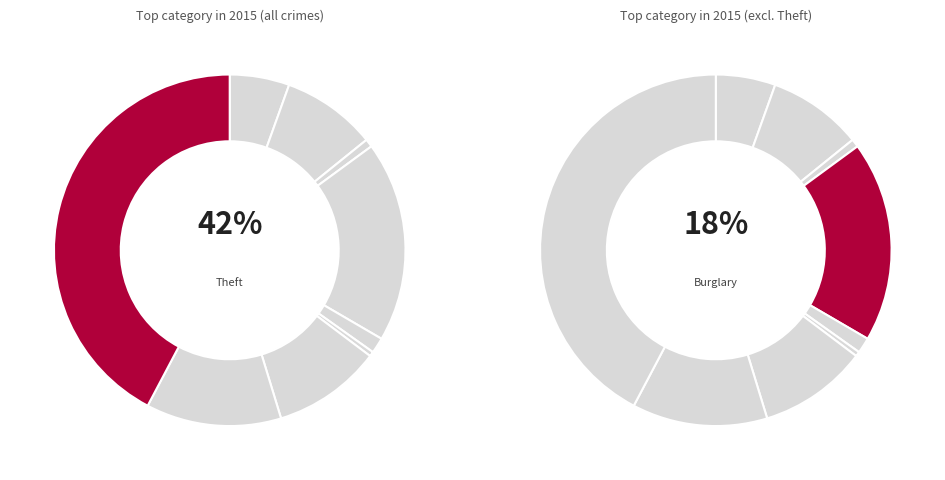

Is there a majority slice in this chart?

No